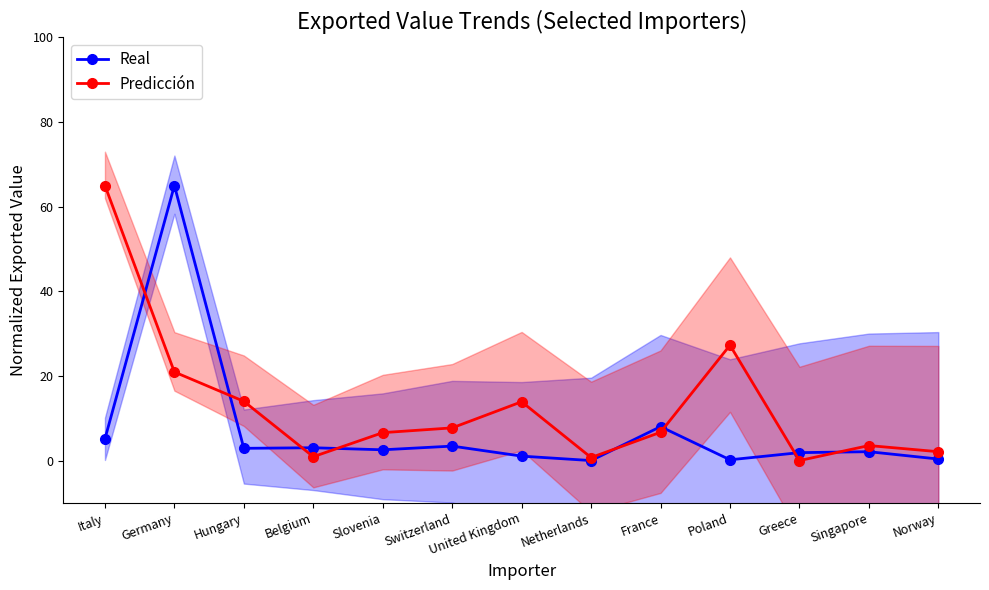

Reading left to right, transcribe all the data shown in this chart.

Real: Italy=5.1	Germany=65.0	Hungary=2.9	Belgium=3.0	Slovenia=2.5	Switzerland=3.4	United Kingdom=1.1	Netherlands=0.0	France=8.0	Poland=0.2	Greece=1.9	Singapore=2.1	Norway=0.4
Predicción: Italy=65.0	Germany=20.9	Hungary=14.0	Belgium=0.9	Slovenia=6.6	Switzerland=7.7	United Kingdom=13.9	Netherlands=0.7	France=6.7	Poland=27.3	Greece=0.0	Singapore=3.5	Norway=2.1